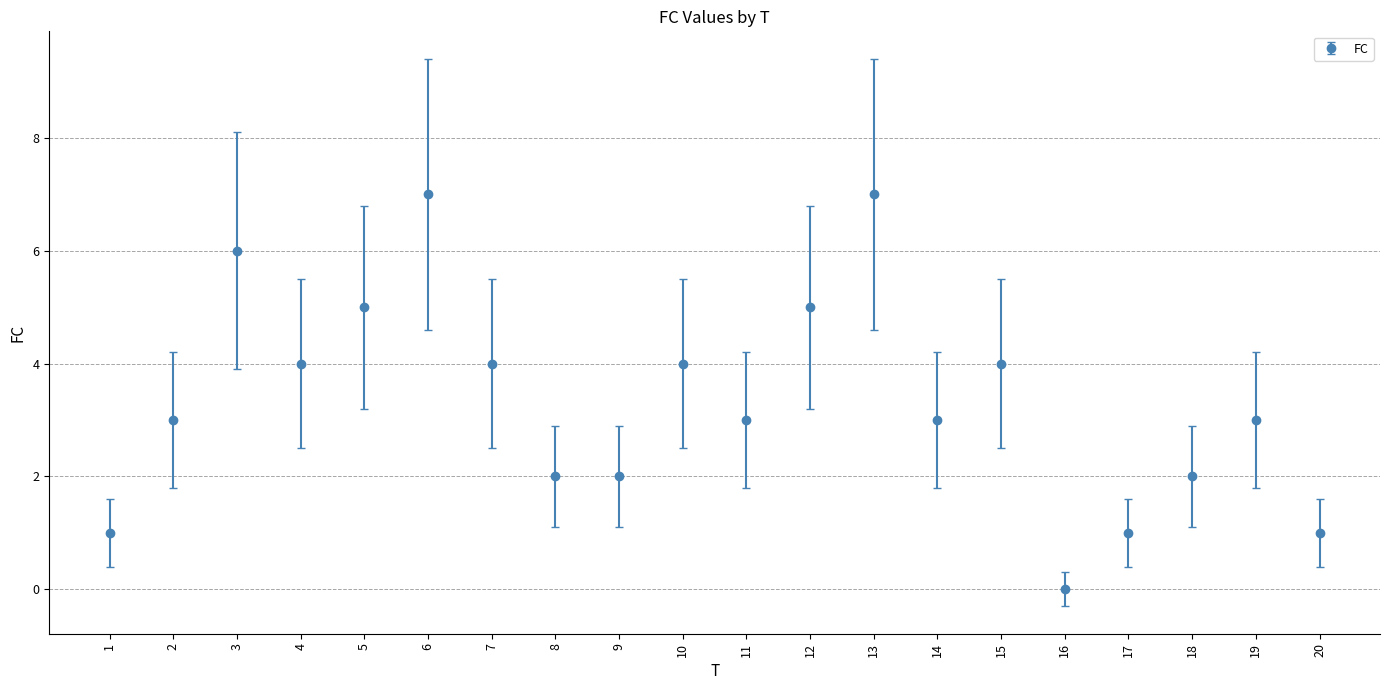

What is the difference between the values at 9 and 14?

1